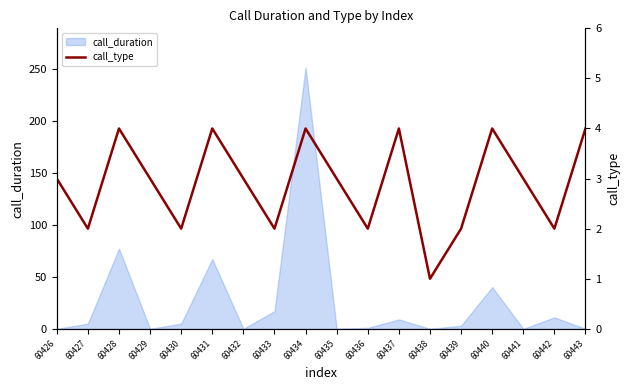

True or false: call_duration has a value of -146 at 60441.

False